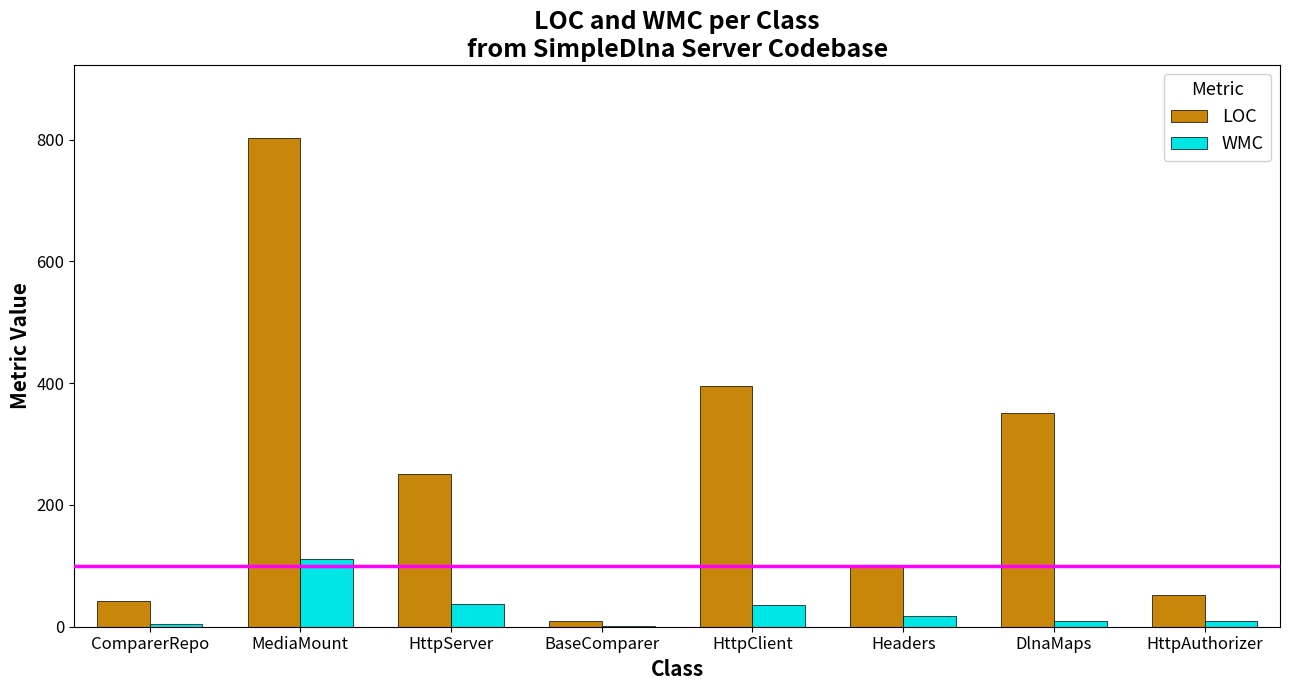

Are the bars grouped side by side (vs. stacked)?

Yes